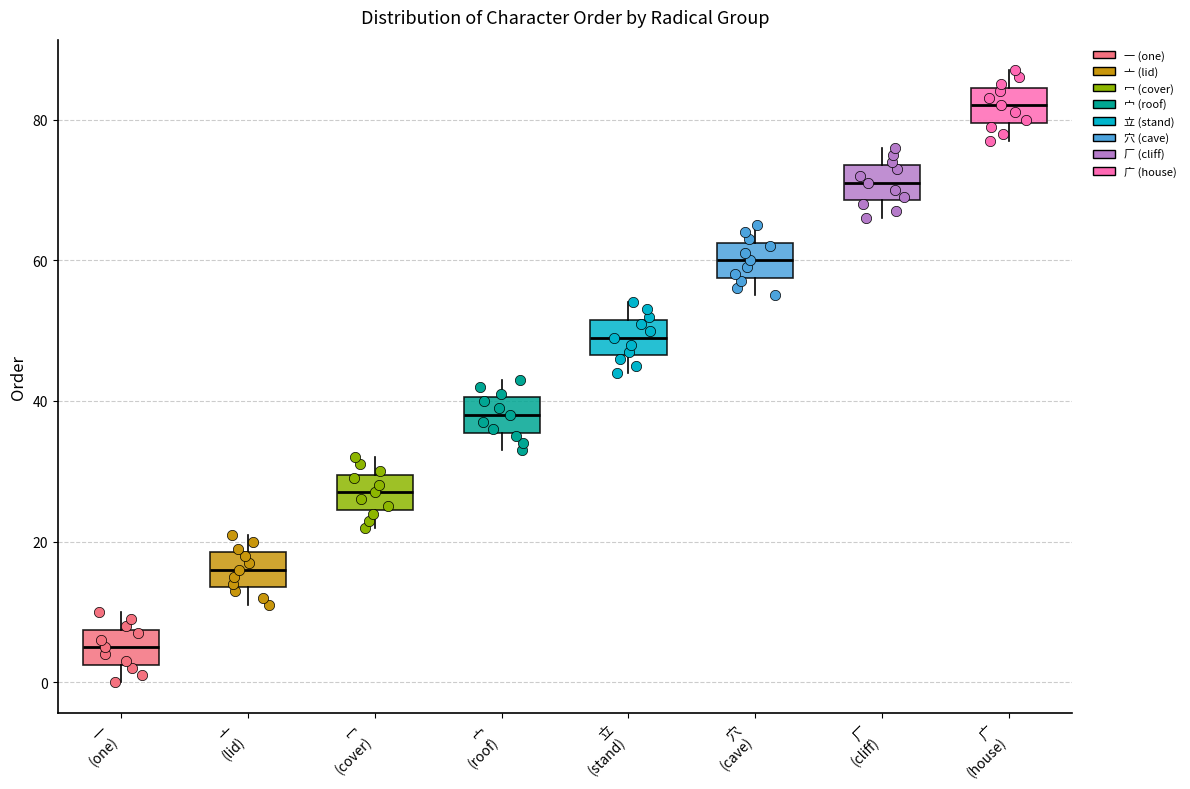

Reading left to right, transcribe this box plot: for each box, give where its median line is, the range the box spans, and where its two whiskers end, as read against the y-axis. The values are not printed on the chart, so give them approximately, as read against the axis.

一 (one): median 6, box 2 to 8, whiskers 0 to 10
亠 (lid): median 16, box 14 to 18, whiskers 12 to 22
冖 (cover): median 28, box 24 to 30, whiskers 22 to 32
宀 (roof): median 38, box 36 to 40, whiskers 34 to 44
立 (stand): median 50, box 46 to 52, whiskers 44 to 54
穴 (cave): median 60, box 58 to 62, whiskers 56 to 66
厂 (cliff): median 72, box 68 to 74, whiskers 66 to 76
广 (house): median 82, box 80 to 84, whiskers 78 to 88